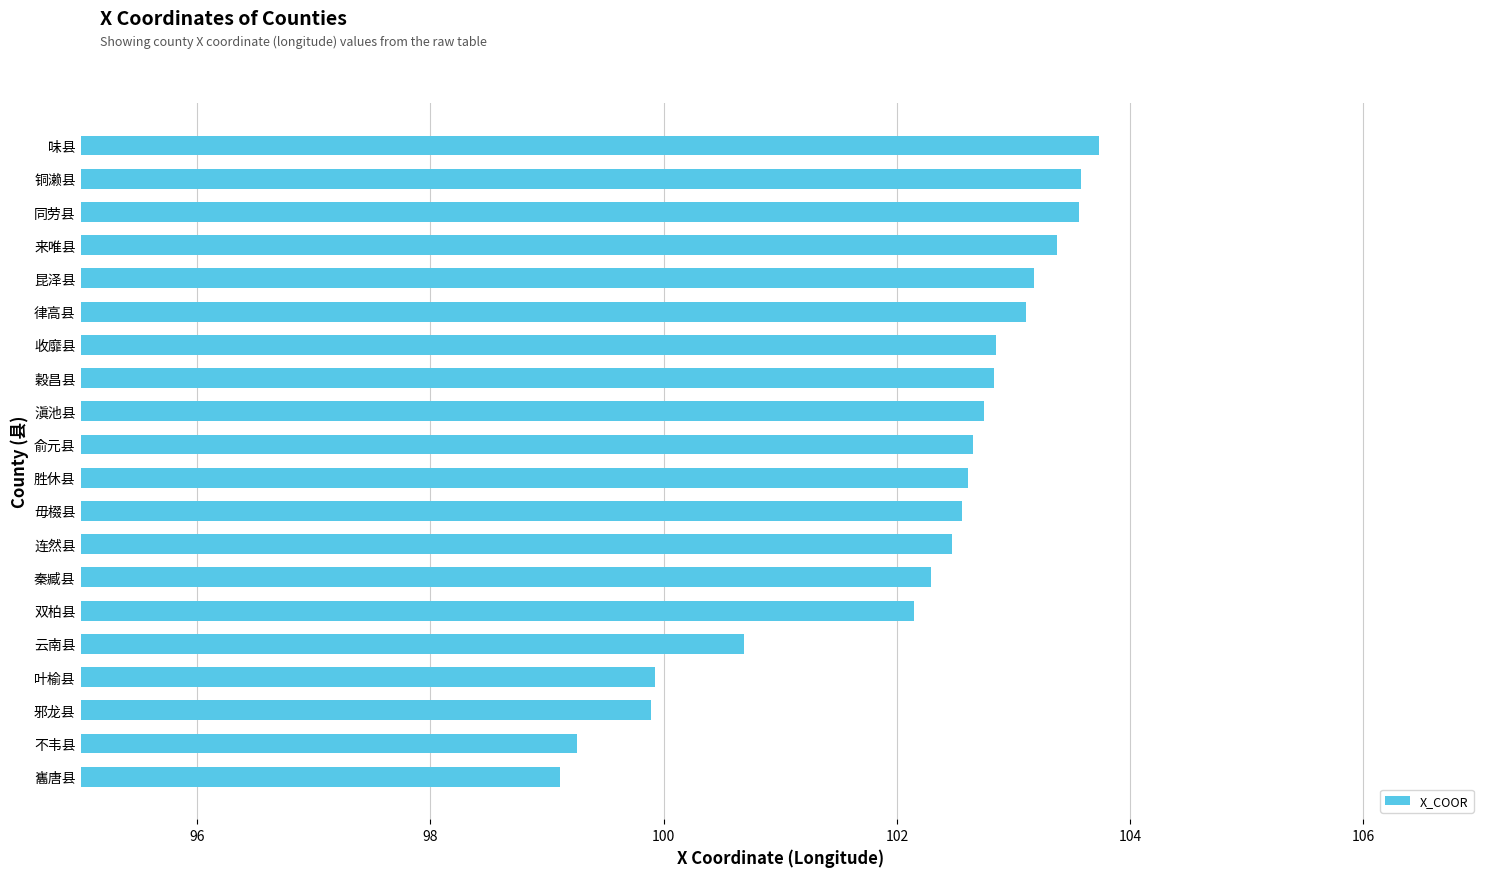

The chart shows a value of 142.6 at 铜濑县. True or false?

False